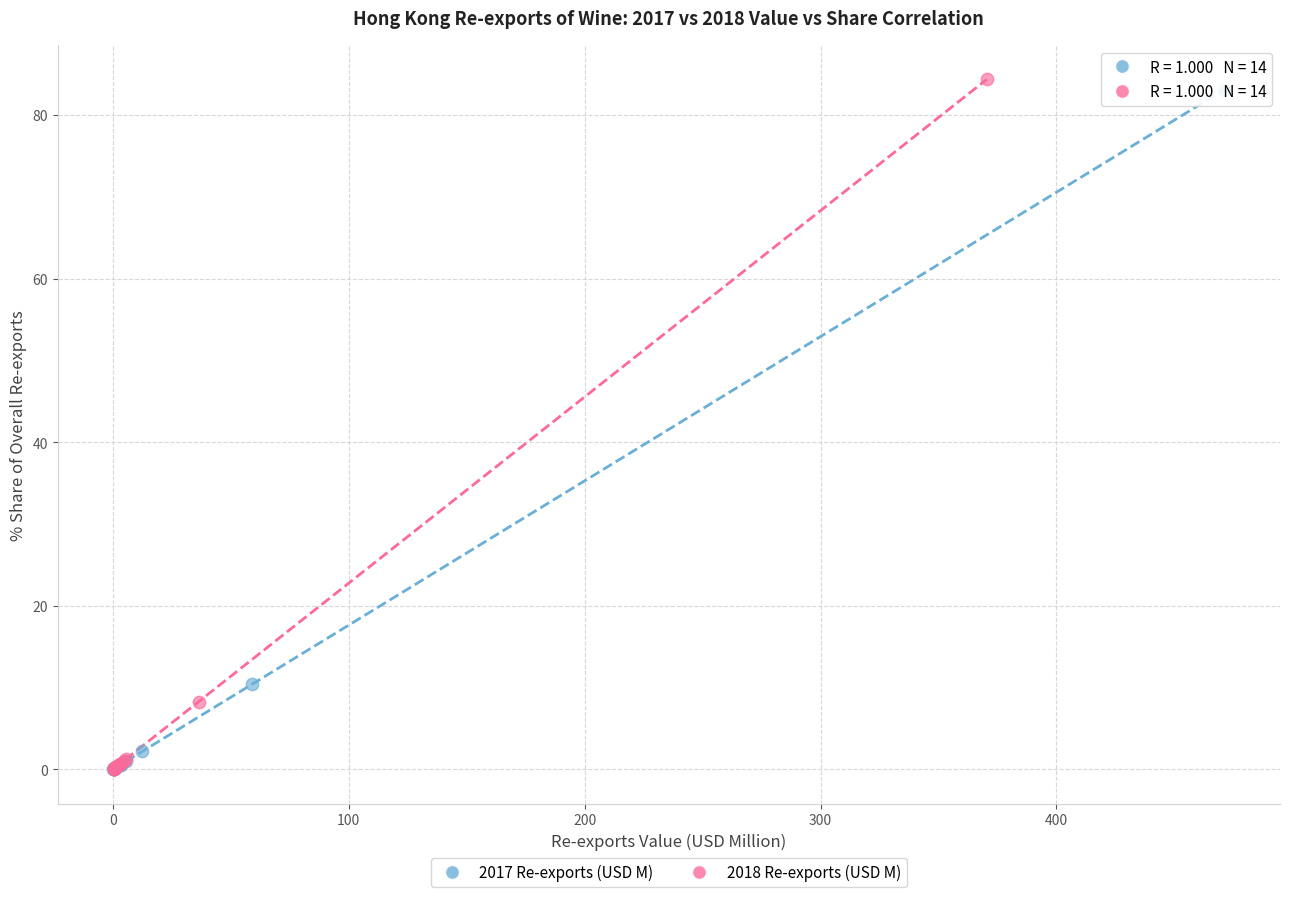

Which series contains the highest Y value?

2018 Re-exports (USD M)